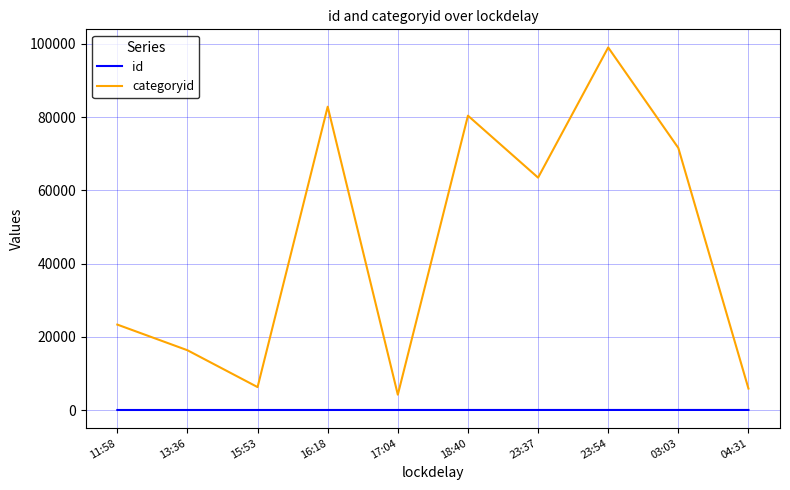

At which label does categoryid reach its minimum?

17:04